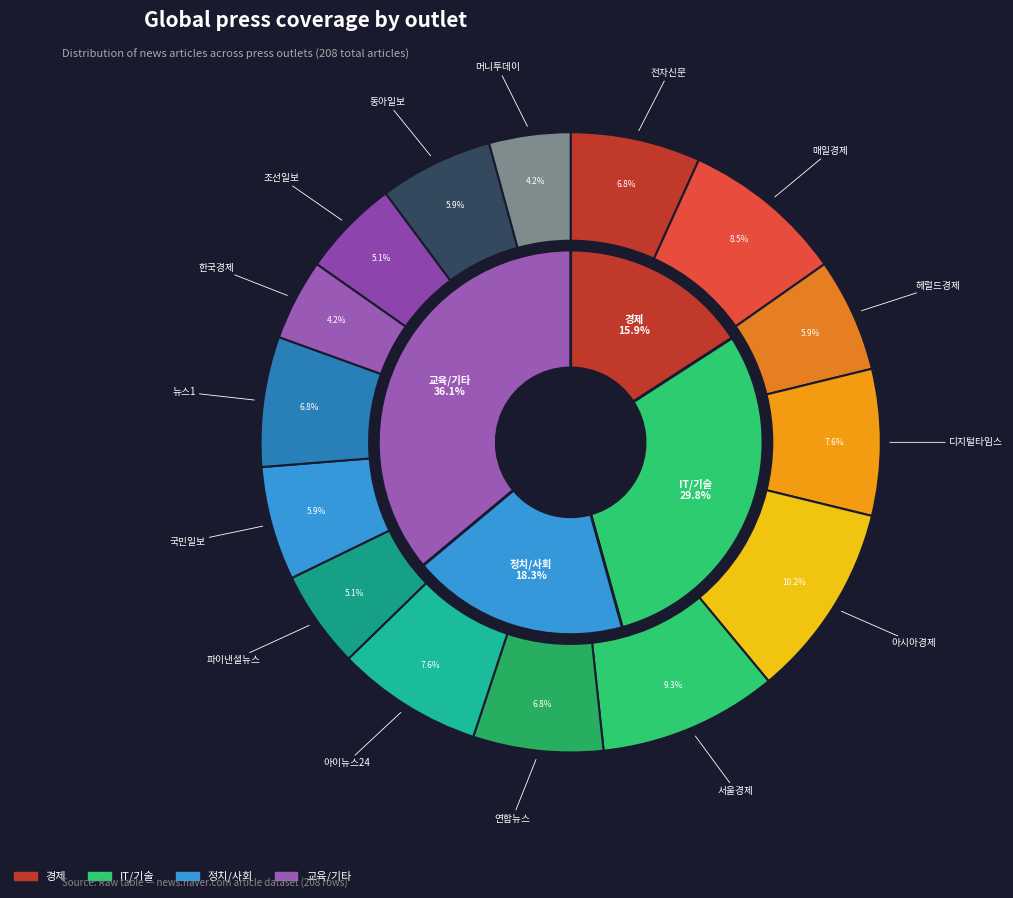

What portion of the pie excludes 연합뉴스?

93.2%